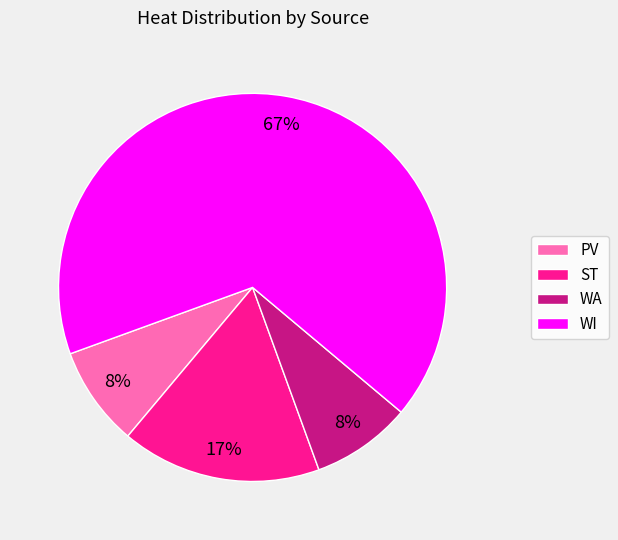

How many slices are in this pie chart?

4